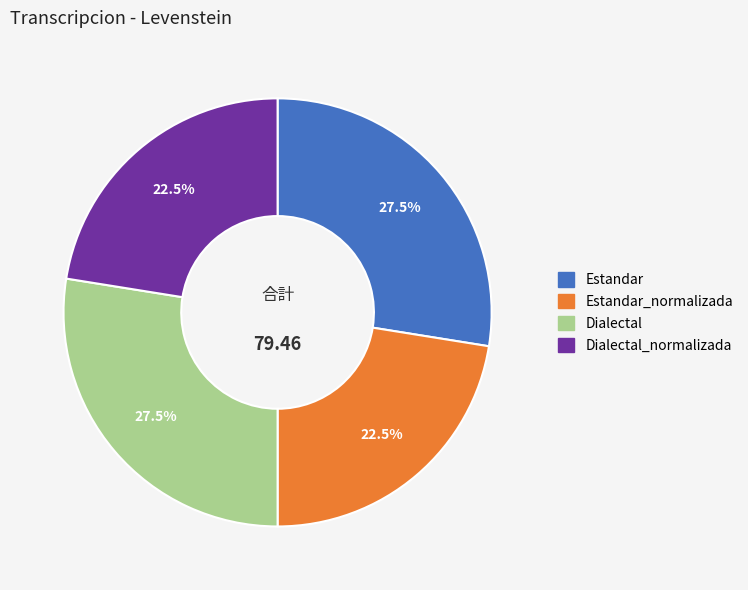

Is there a majority slice in this chart?

No